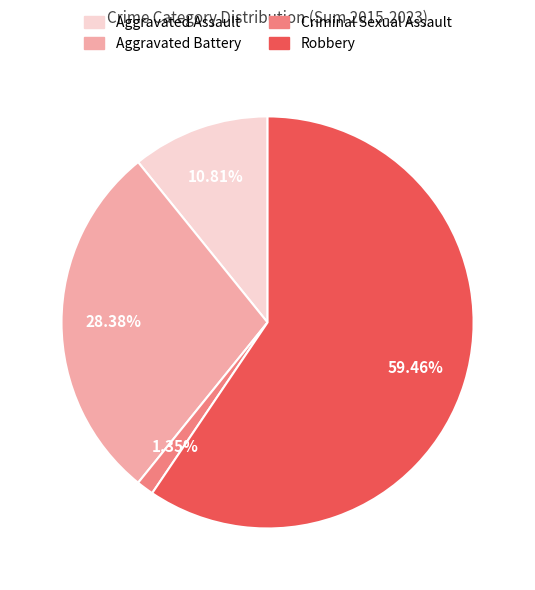

Count the number of slices in the pie.

4